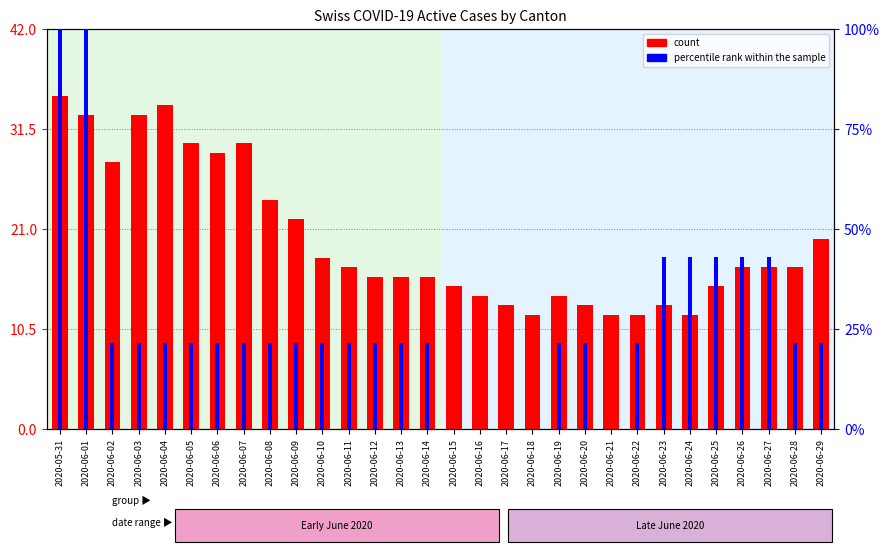

Rank the series by their average value, from highest to lowest.

percentile rank within the sample, count (CH)